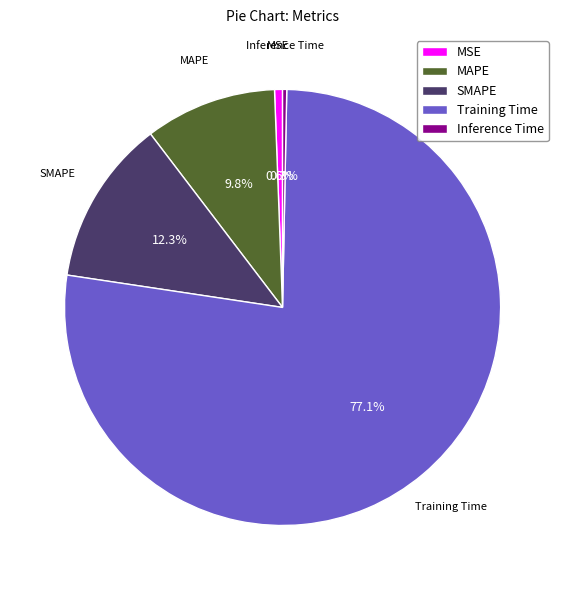

The Training Time slice represents 77% of the pie. True or false?

True